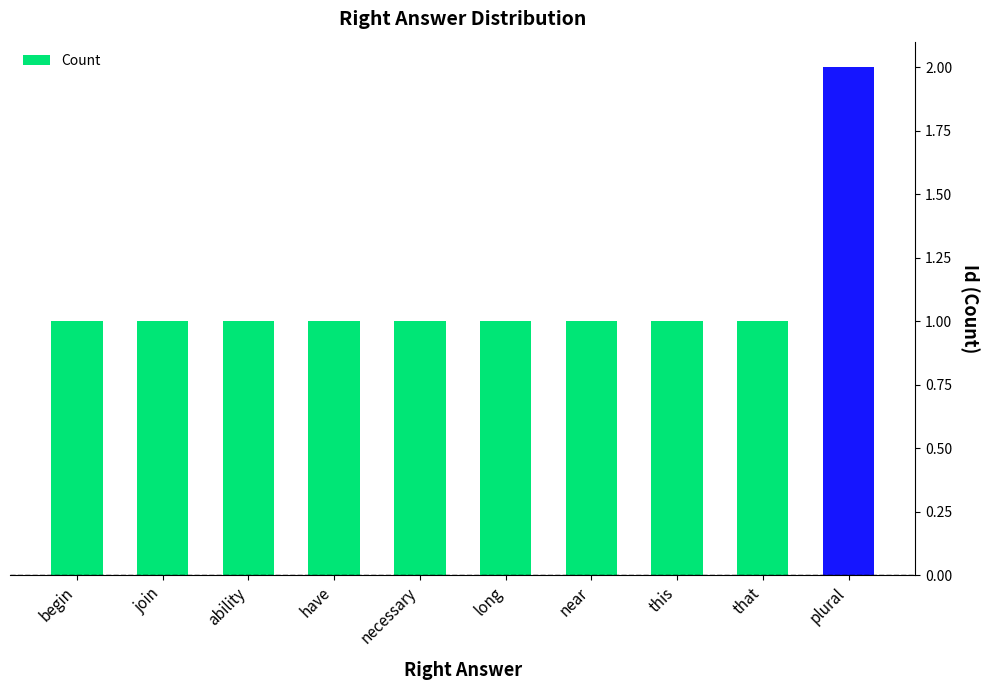

What is the label of the 3rd bar from the left?

ability